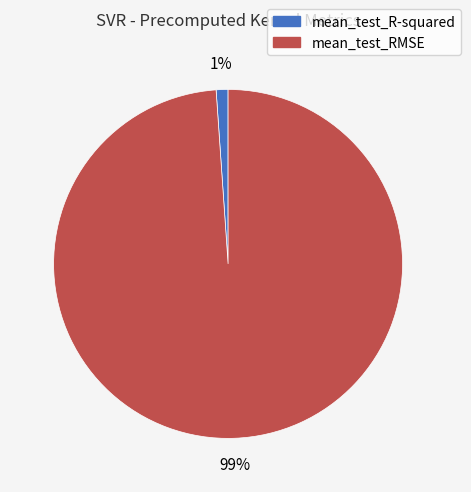

Does mean_test_R-squared represent more than half of the total?

No